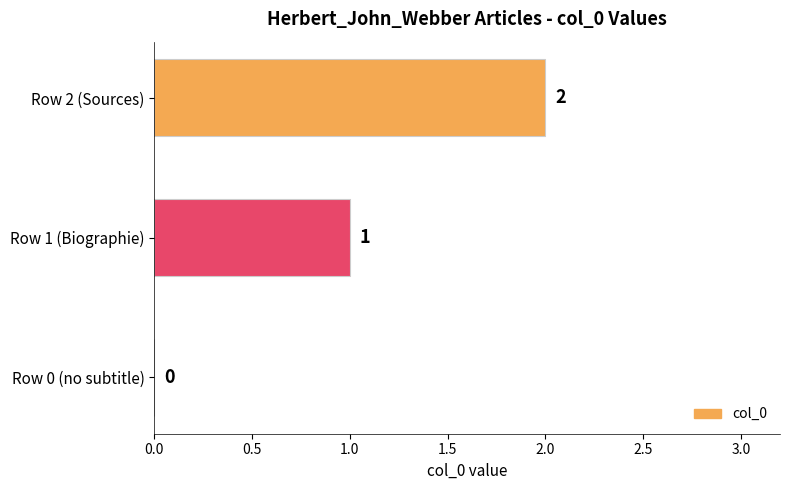

What is the average value?

1